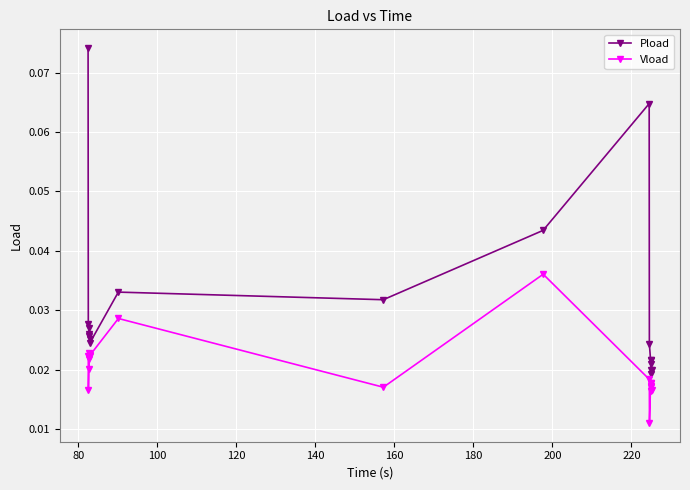

True or false: Pload has more than 1 points higher than both neighbors.

True